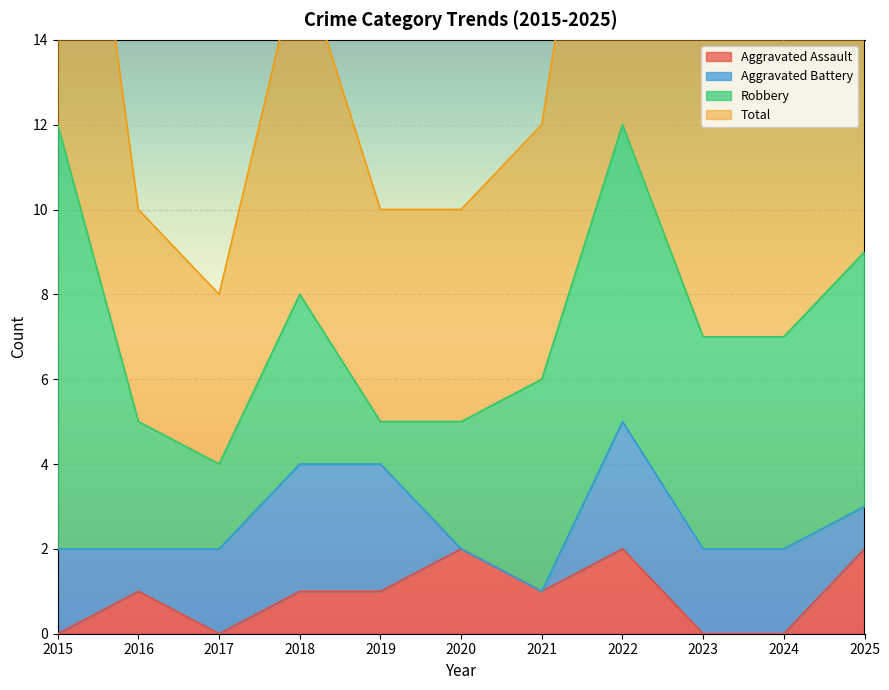

What is the difference between the maximum and minimum values in the Total series?

16